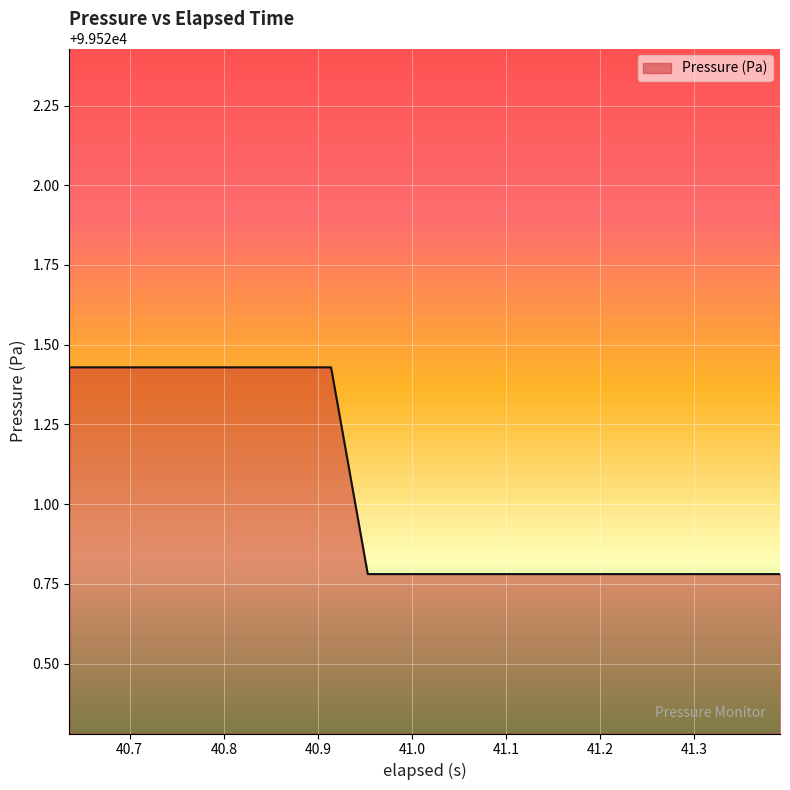

What is the difference between the maximum and minimum values?

0.6